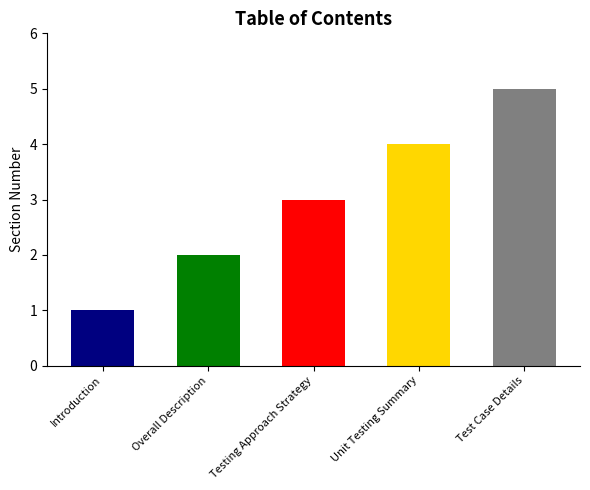

At which label is the value closest to 3?

Testing Approach Strategy